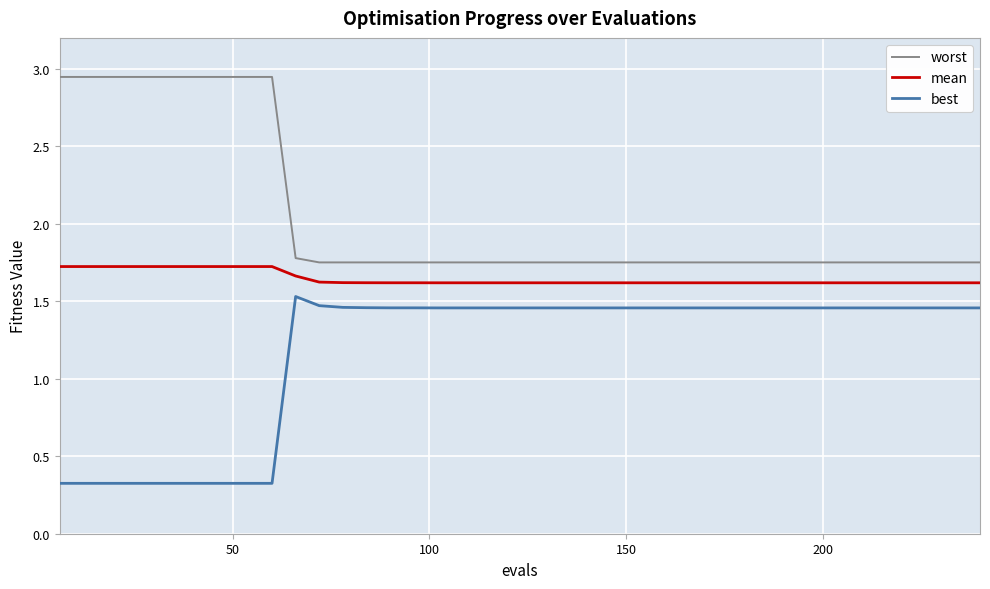

True or false: mean and best cross at least once.

False